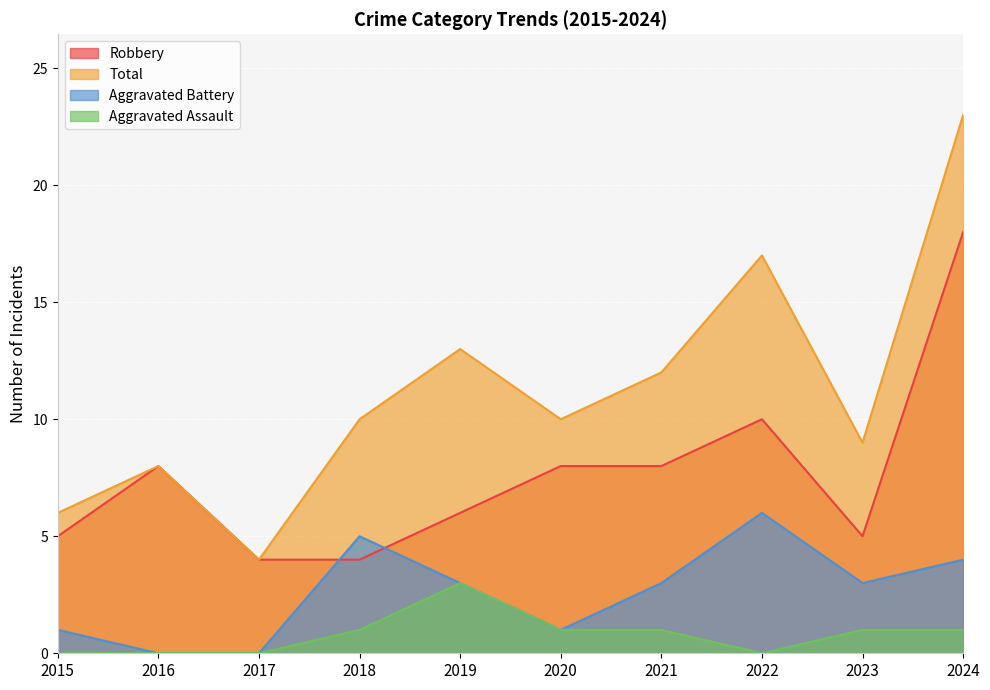

What are all the series names shown in the legend?

Robbery, Total, Aggravated Battery, Aggravated Assault